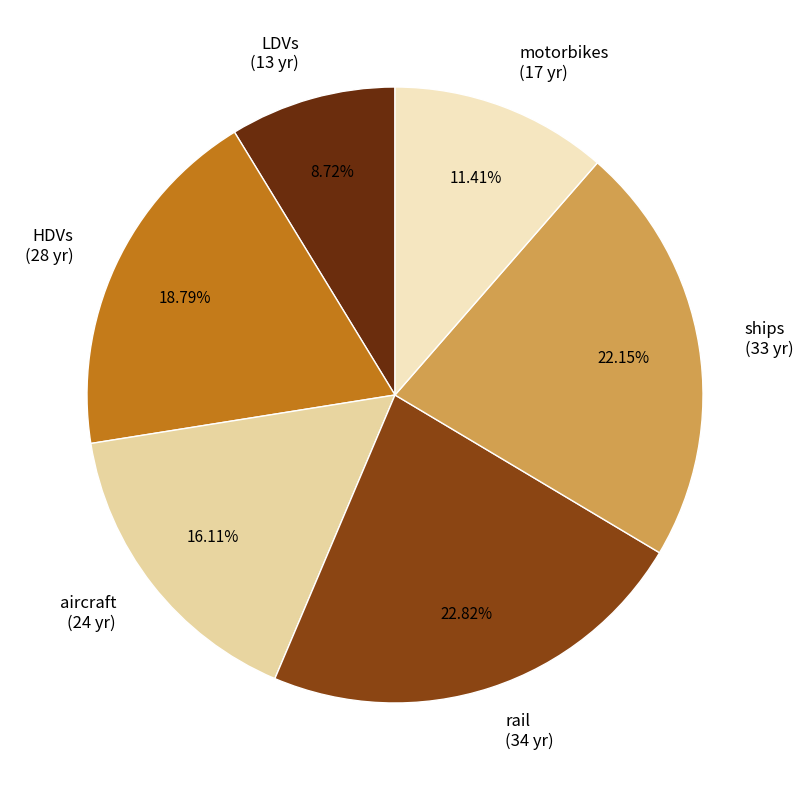

Which slice is the largest?

rail